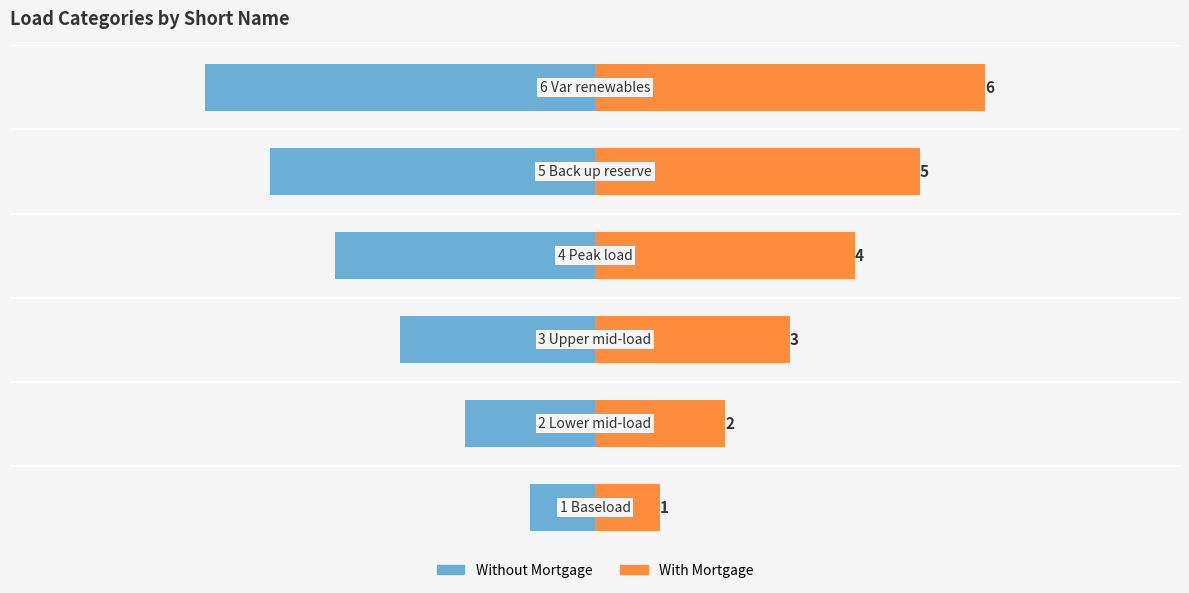

True or false: Short name (right) has a value of 2 at 3.

False